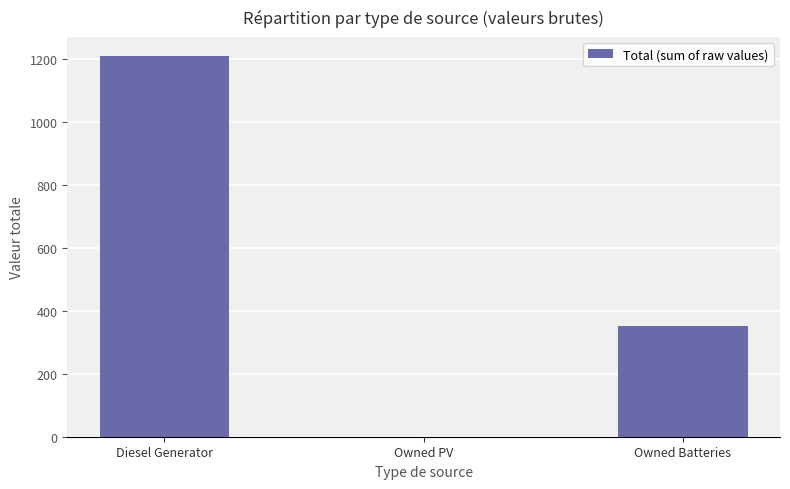

Reading left to right, extract all data points from this chart.

1209	0	351